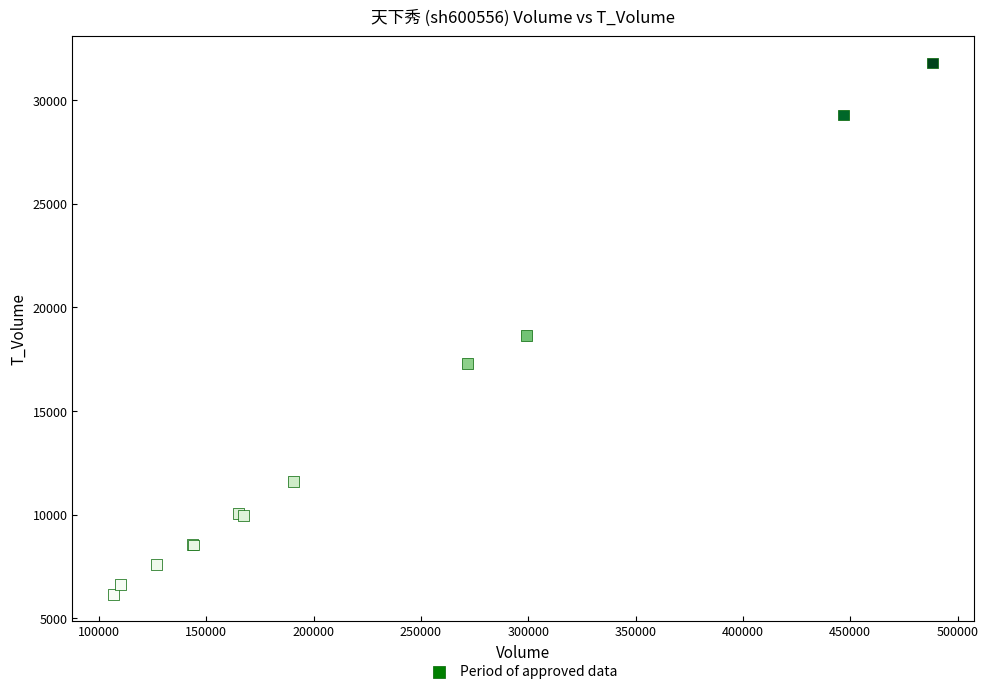

What Y value in the scatter plot is closest to 18971?

18641